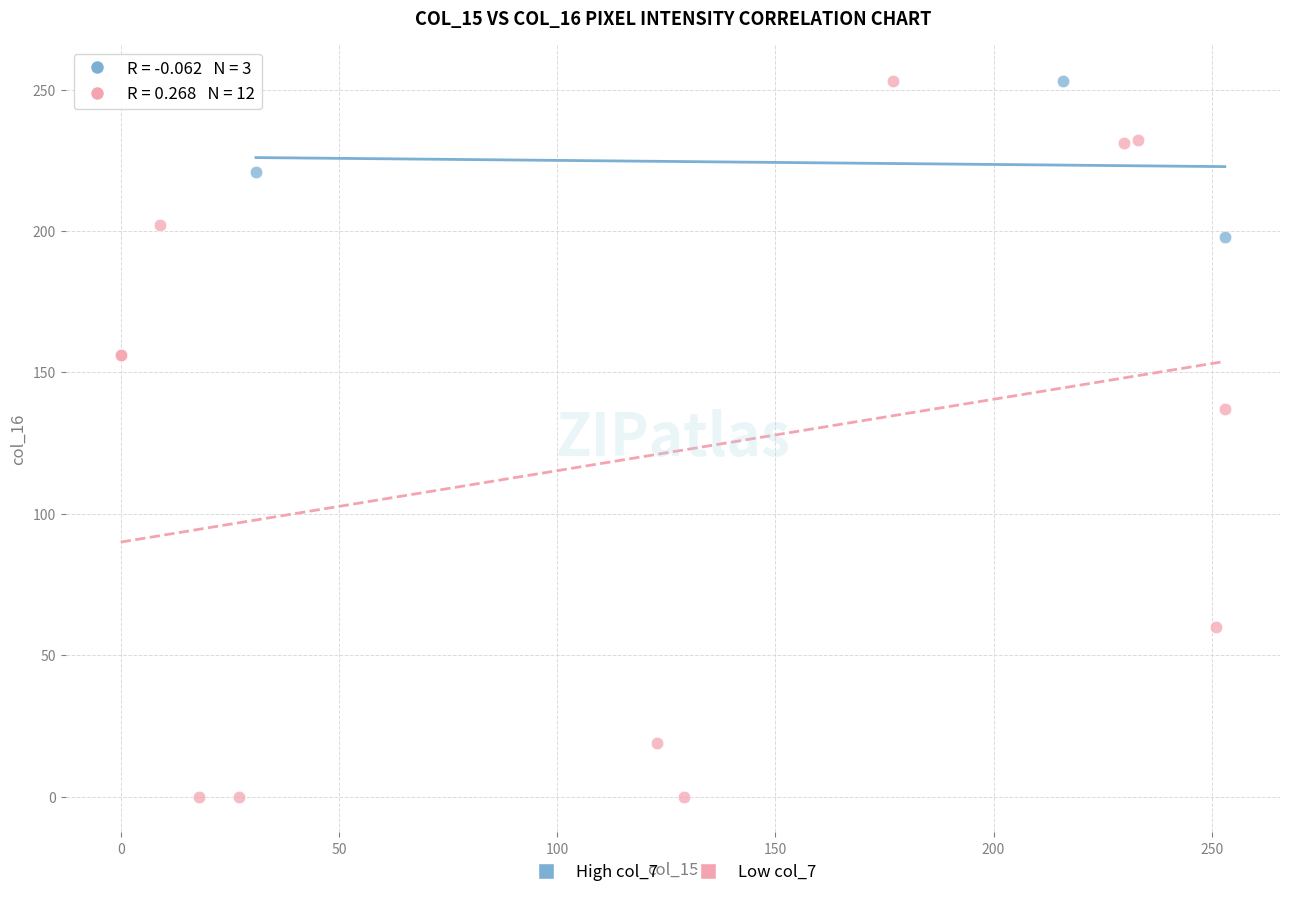

What are all the series names shown in the legend?

High col_7, Low col_7